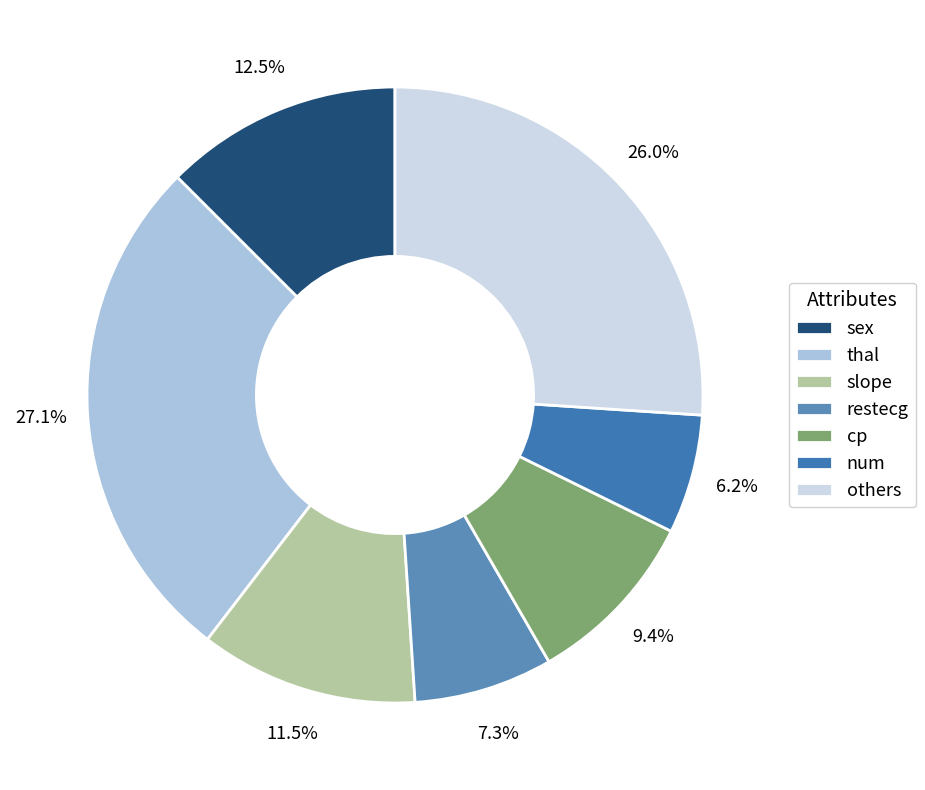

Which category has the smallest portion of the pie?

num